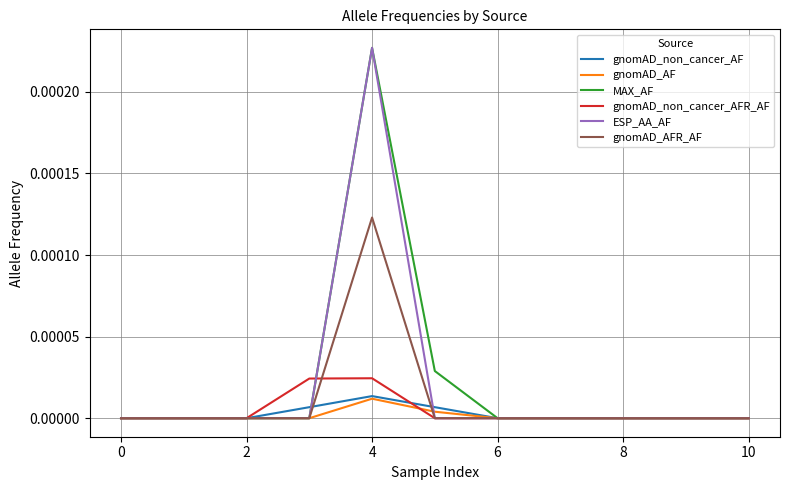

How many lines are shown in the chart?

6